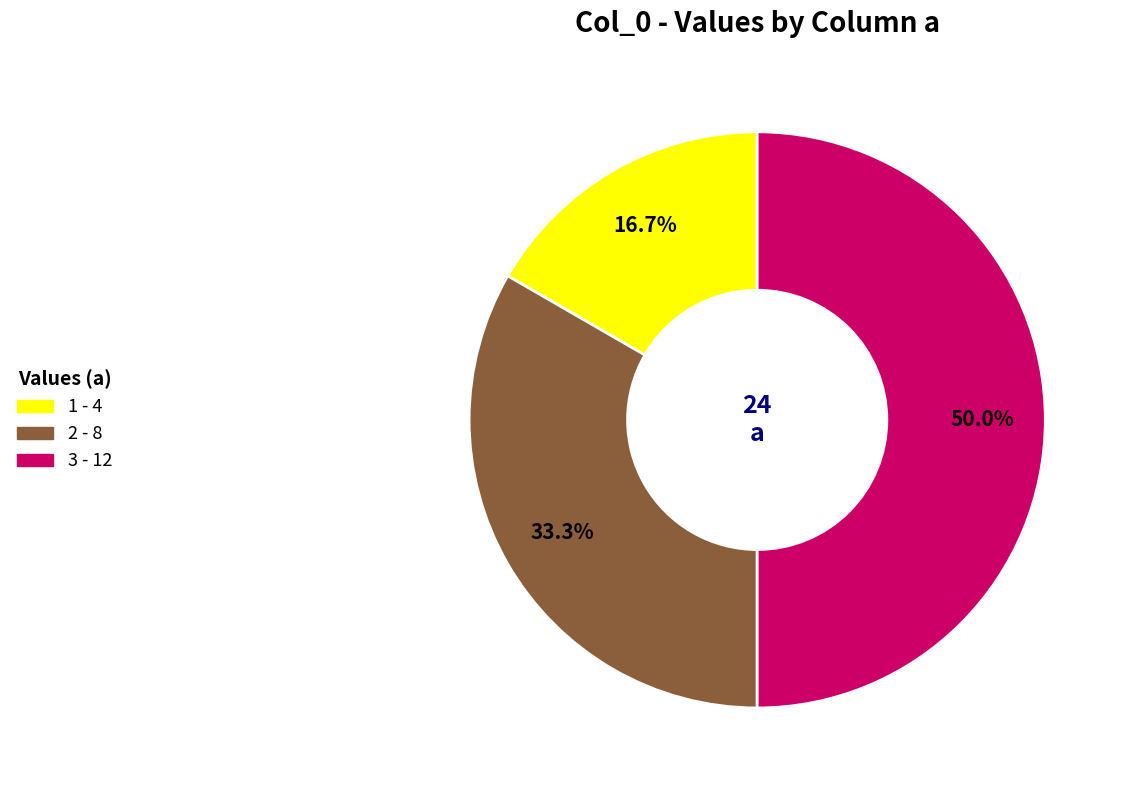

Count the number of slices in the pie.

3